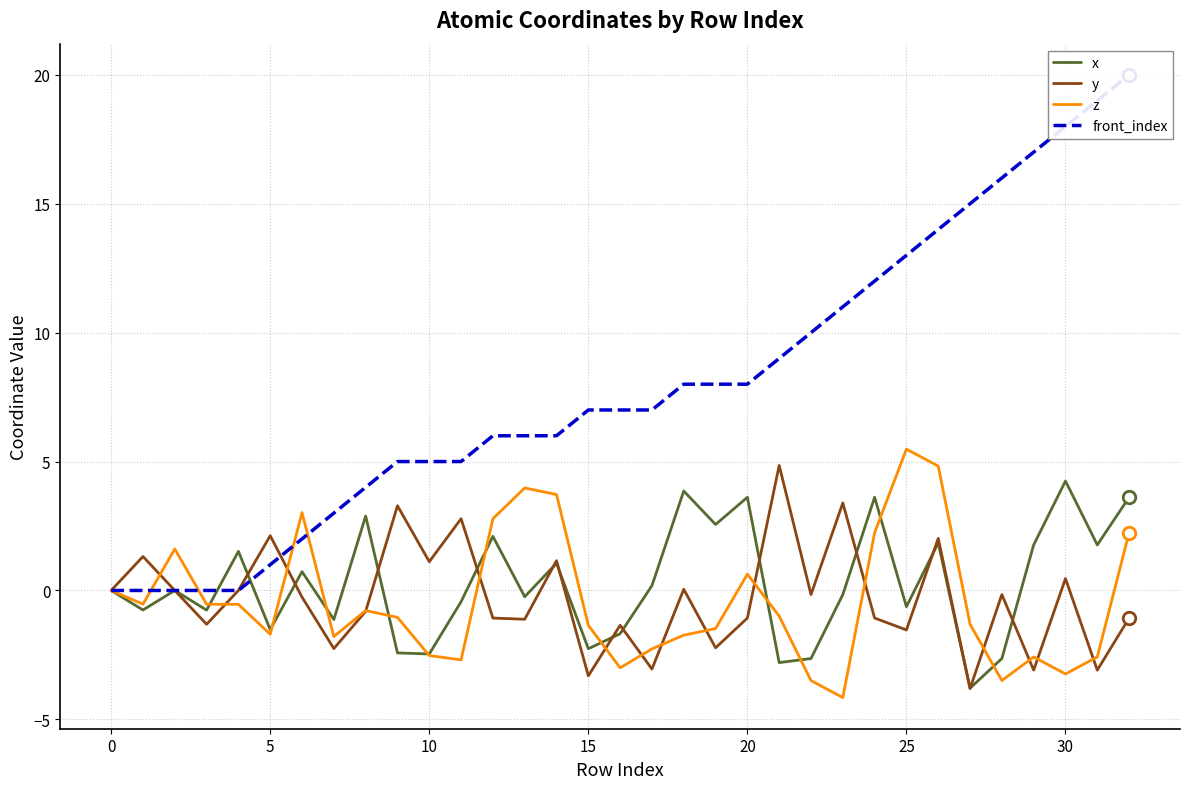

True or false: x has more than 1 interior local peaks.

True